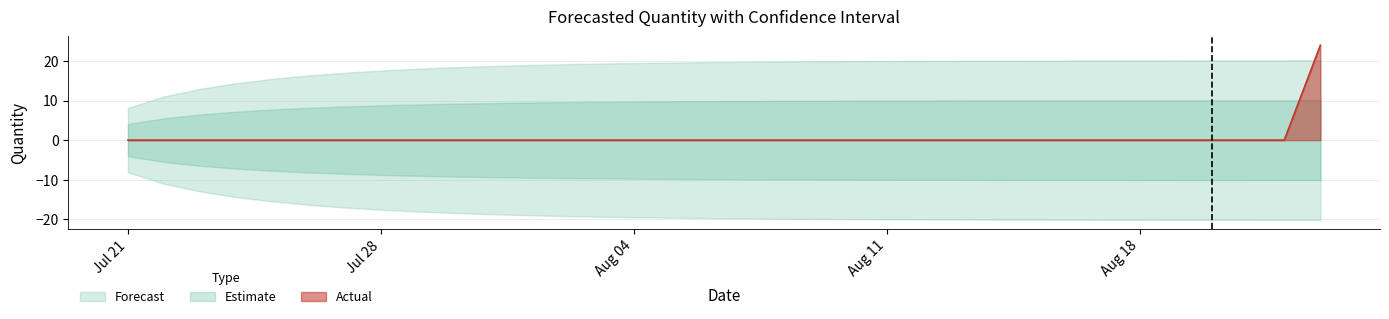

True or false: Upper_Bound and Lower_Bound cross at least once.

False